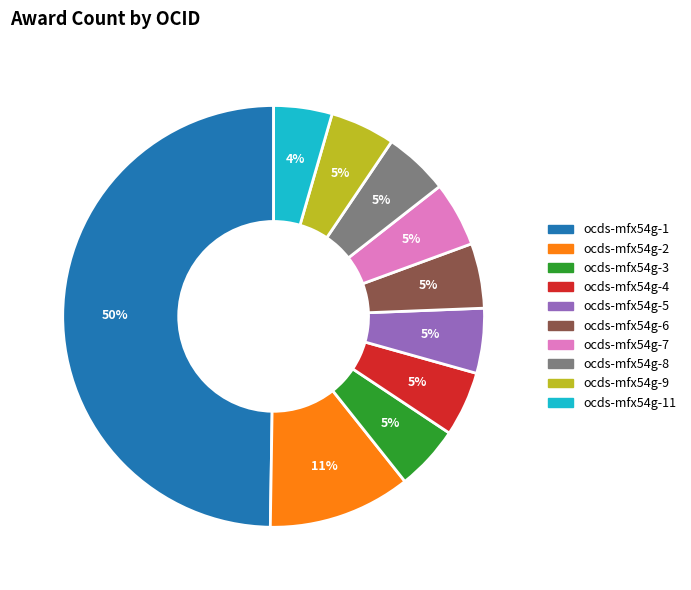

To the nearest percent, what is the combined percentage of ocds-mfx54g-7 and ocds-mfx54g-5?

10%